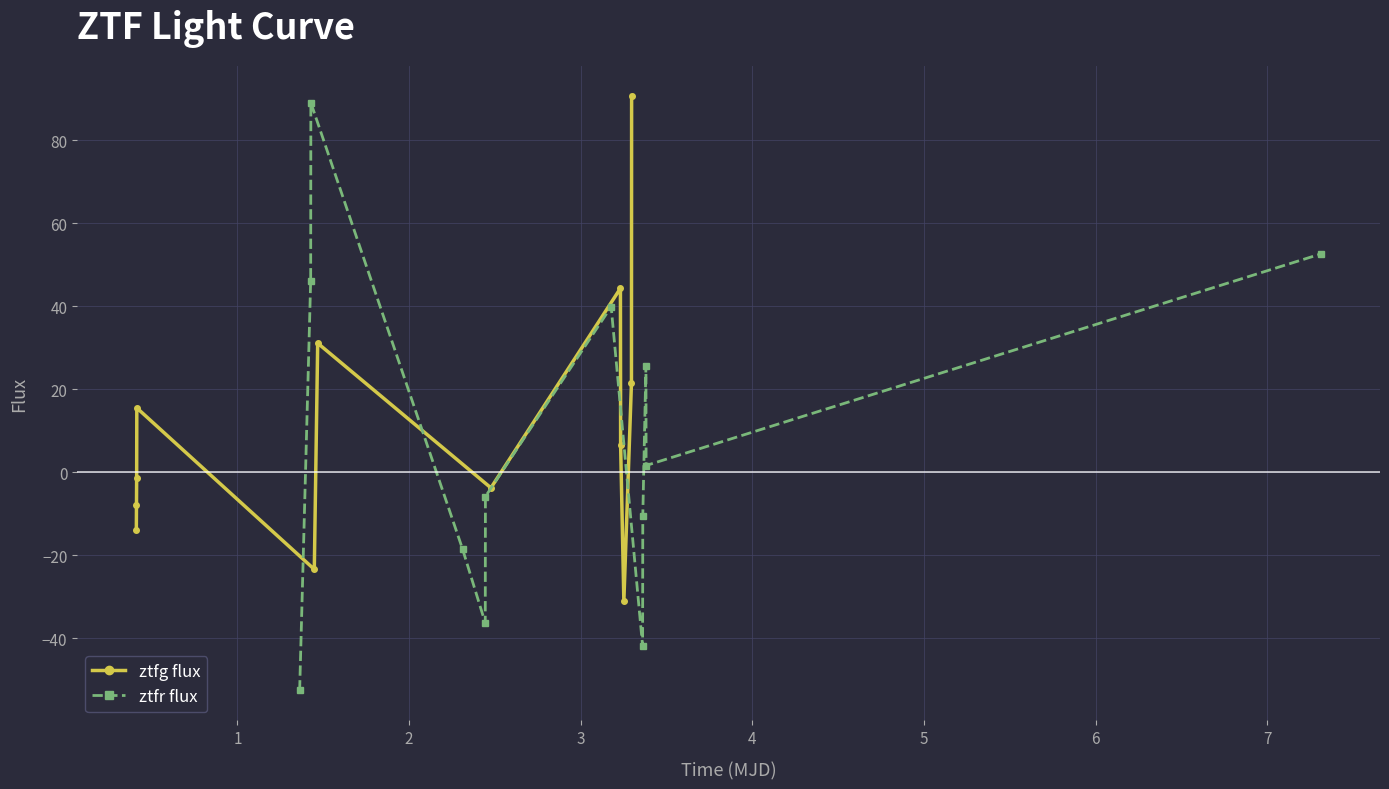

Is this an area chart (filled region under the line)?

No